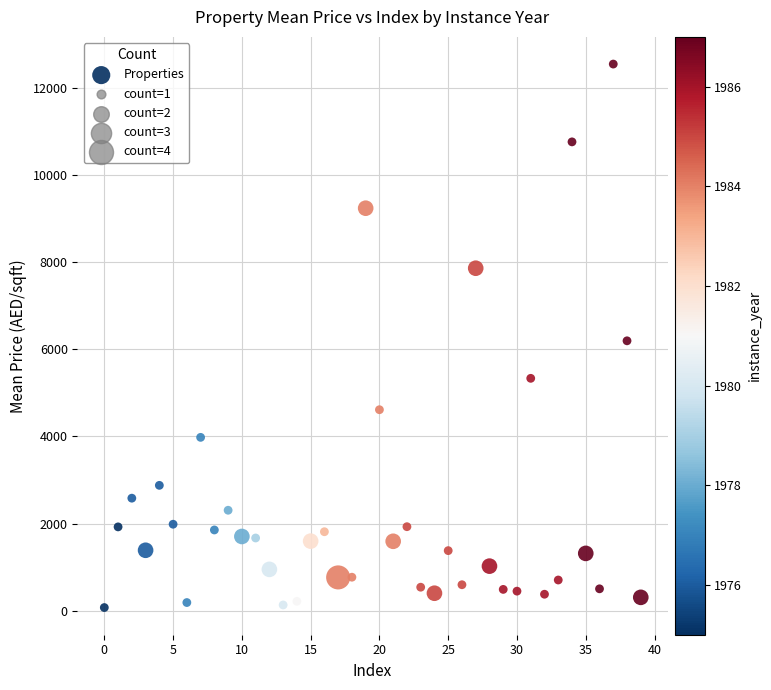

What is the range of Y values (max minus min)?

12478.1